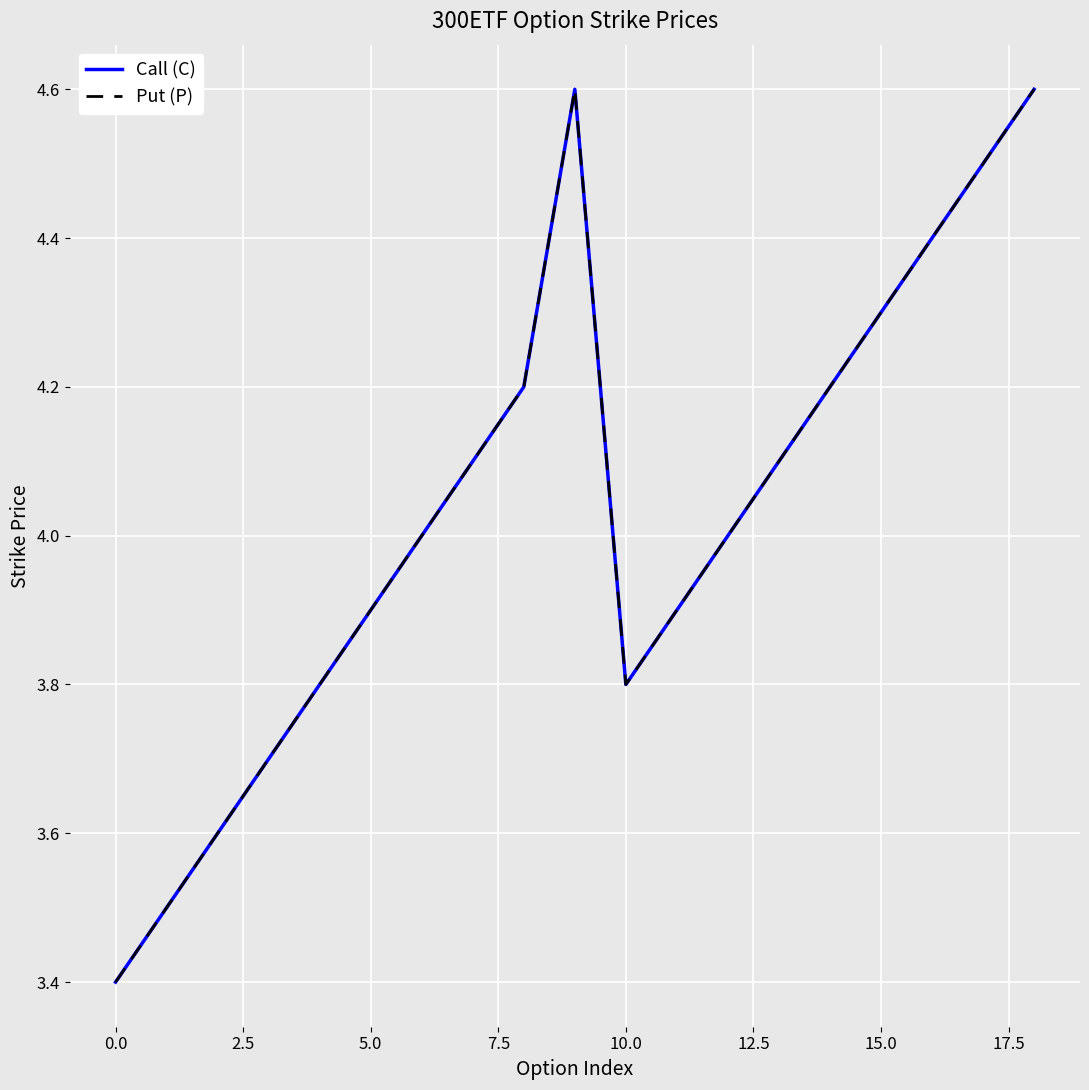

Where is the first local minimum for Put (P)?

10